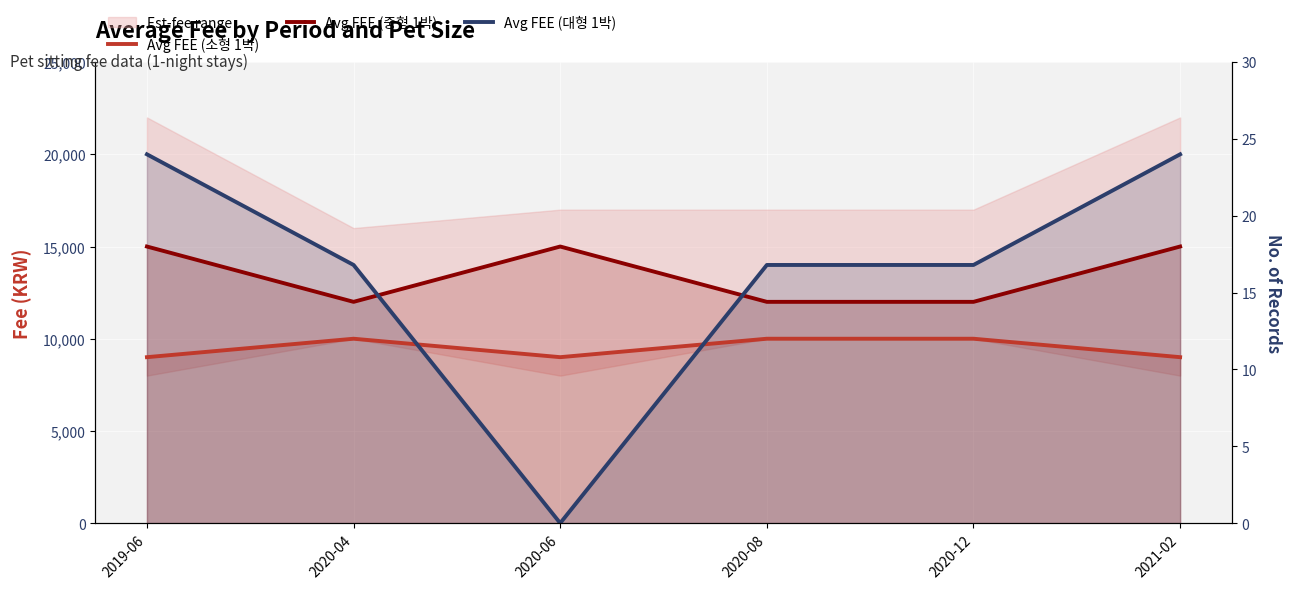

Reading left to right, list all the values displayed in this chart.

Avg FEE (소형 1박): 9000	10000	9000	10000	10000	9000
Avg FEE (중형 1박): 15000	12000	15000	12000	12000	15000
Avg FEE (대형 1박): 20000	14000	0	14000	14000	20000